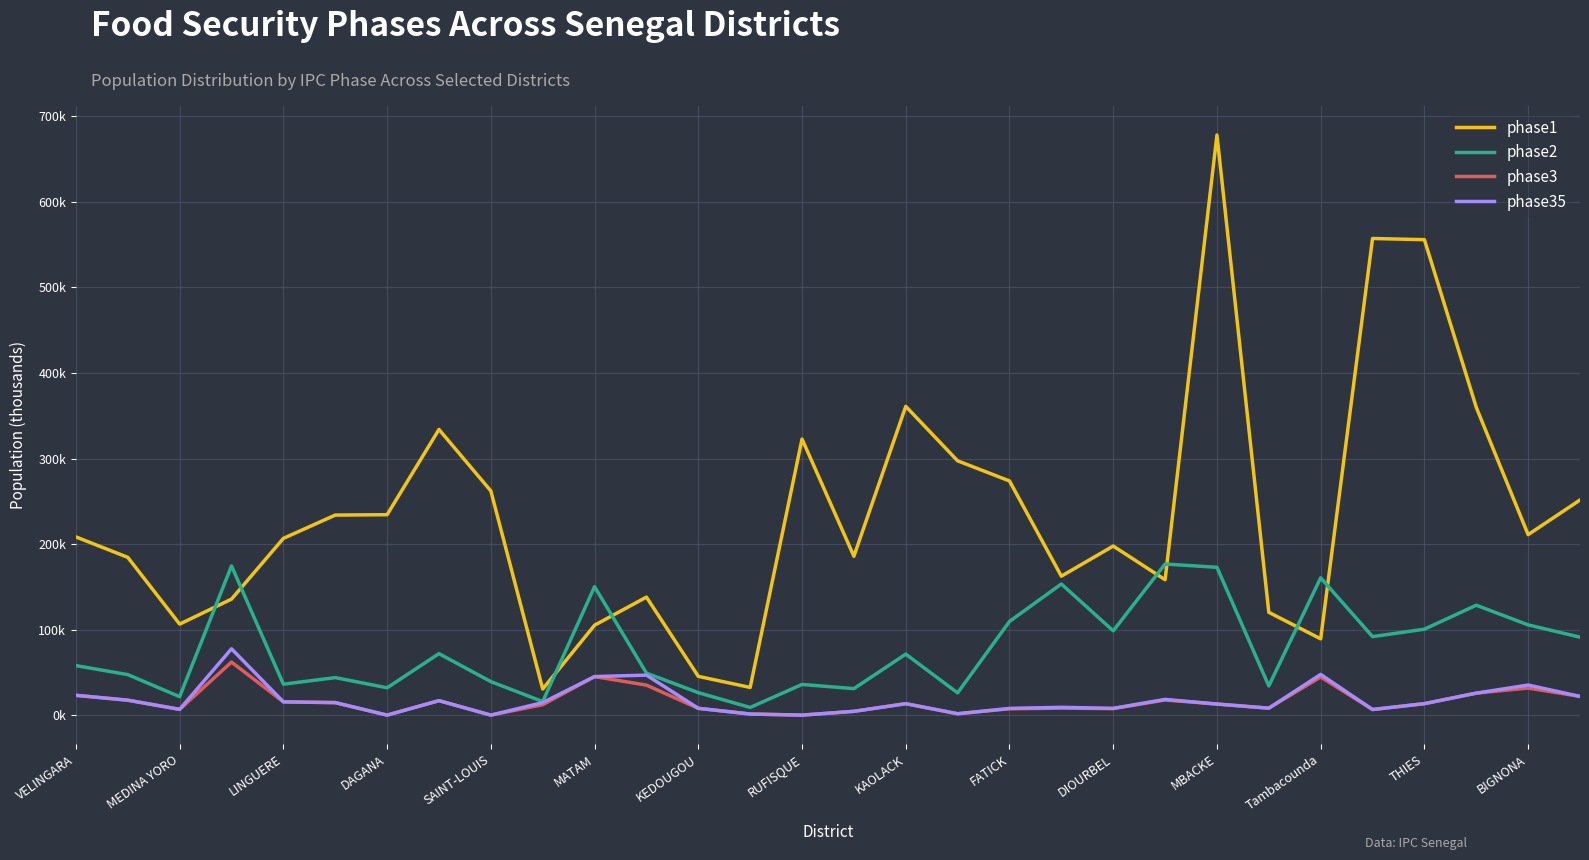

Does the chart display data point markers on the line(s)?

No